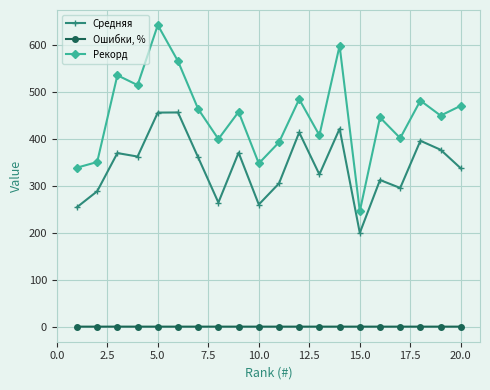

List the series in order of their overall mean, lowest first.

Ошибки, %, Средняя, Рекорд